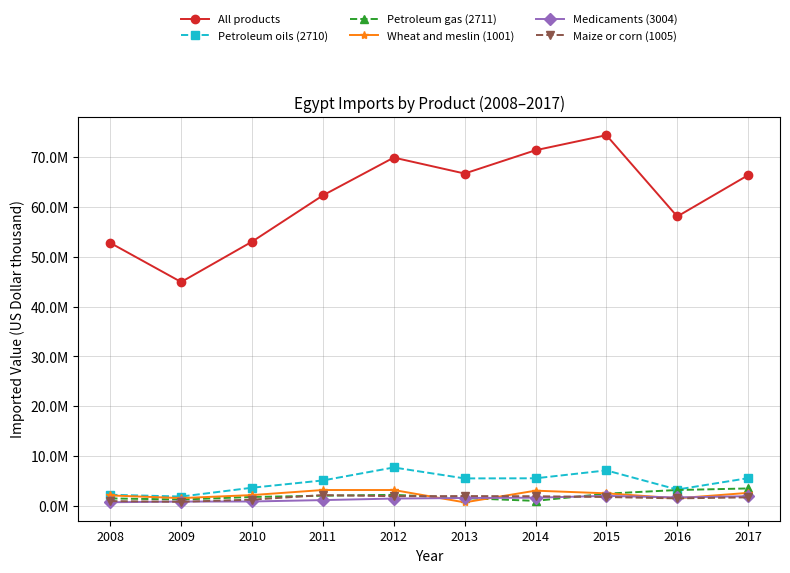

How many times do Wheat and meslin (1001) and Petroleum gas (2711) cross each other?

3